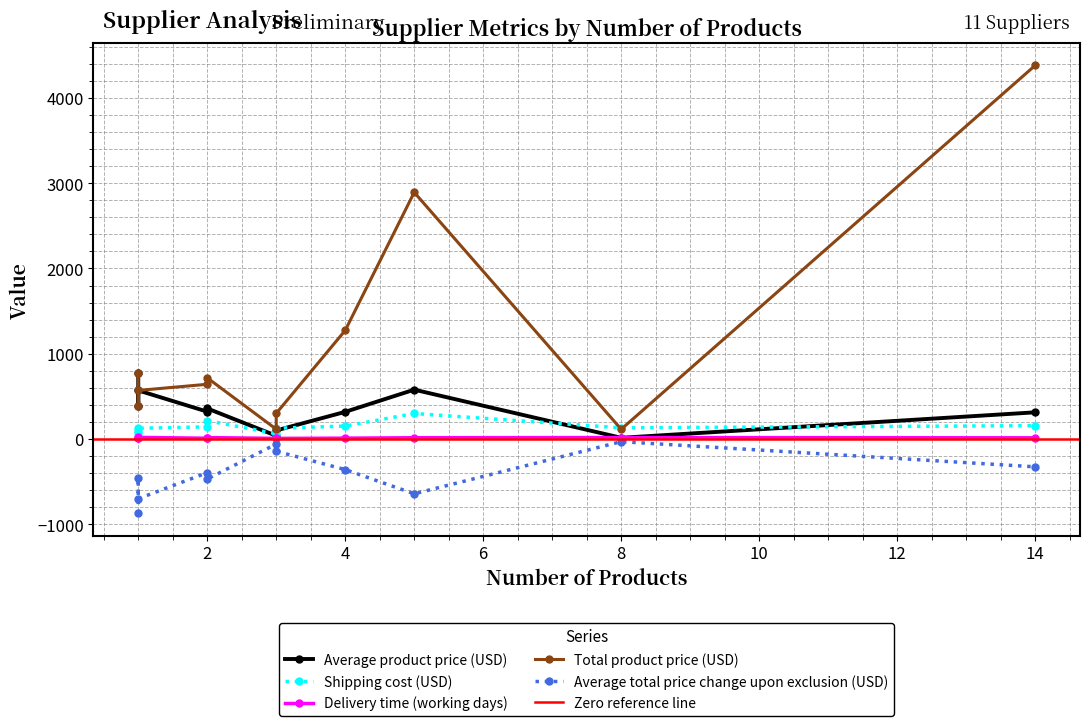

True or false: Total product price (USD) and Average total price change upon exclusion (USD) cross at least once.

False